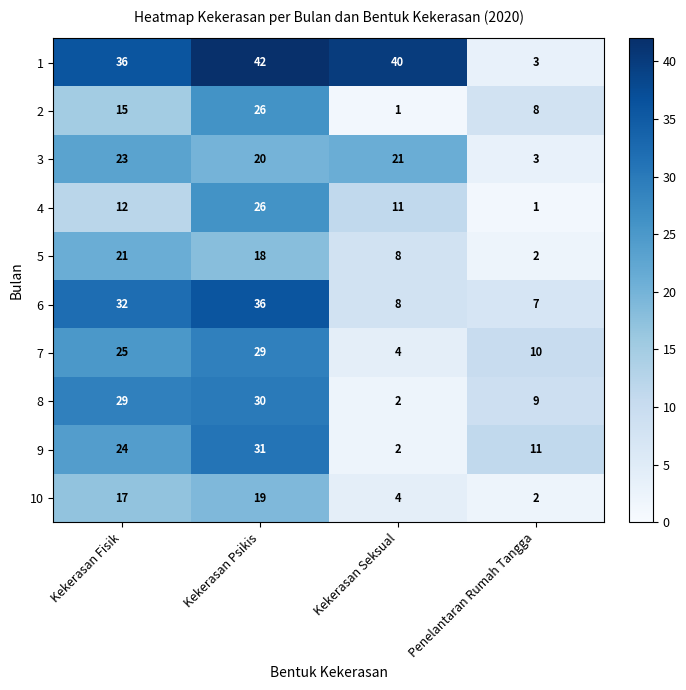

At how many categories does at least one series exceed 28?

3